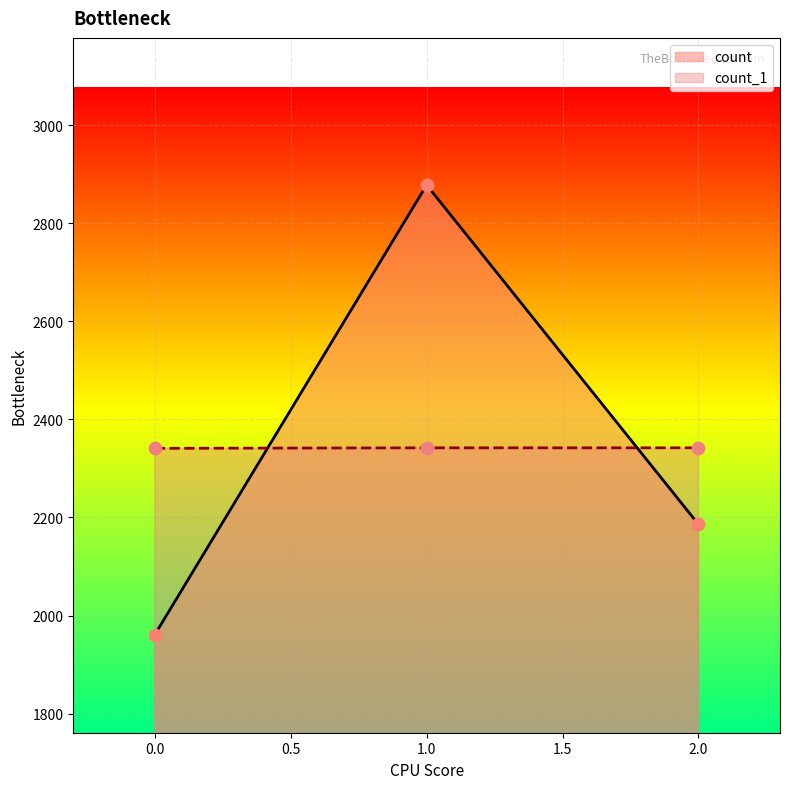

Which series has the largest total across all categories?

count